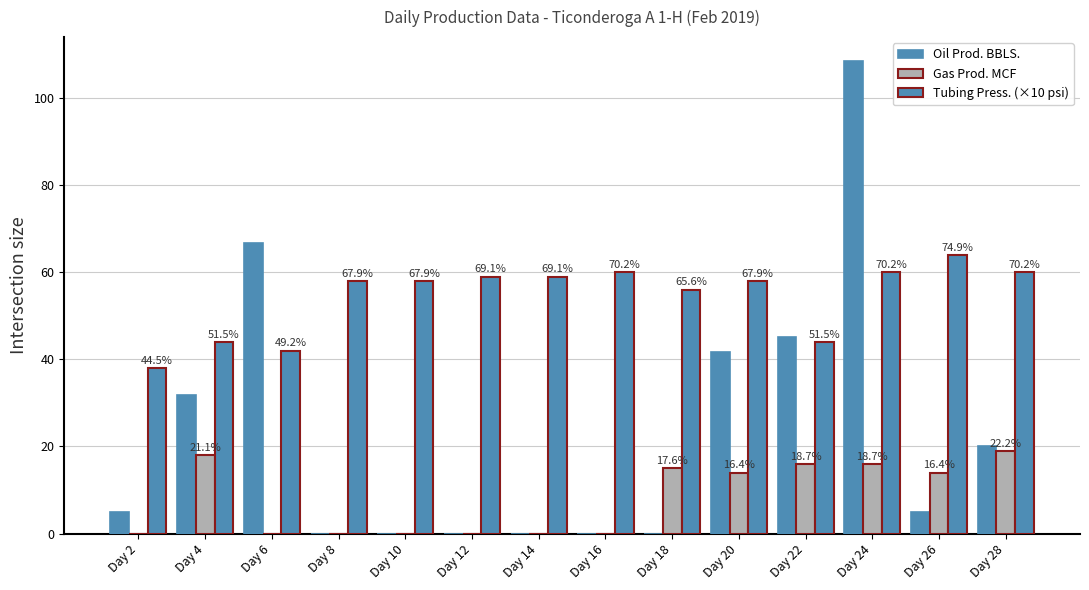

Does the chart contain stacked bars?

No